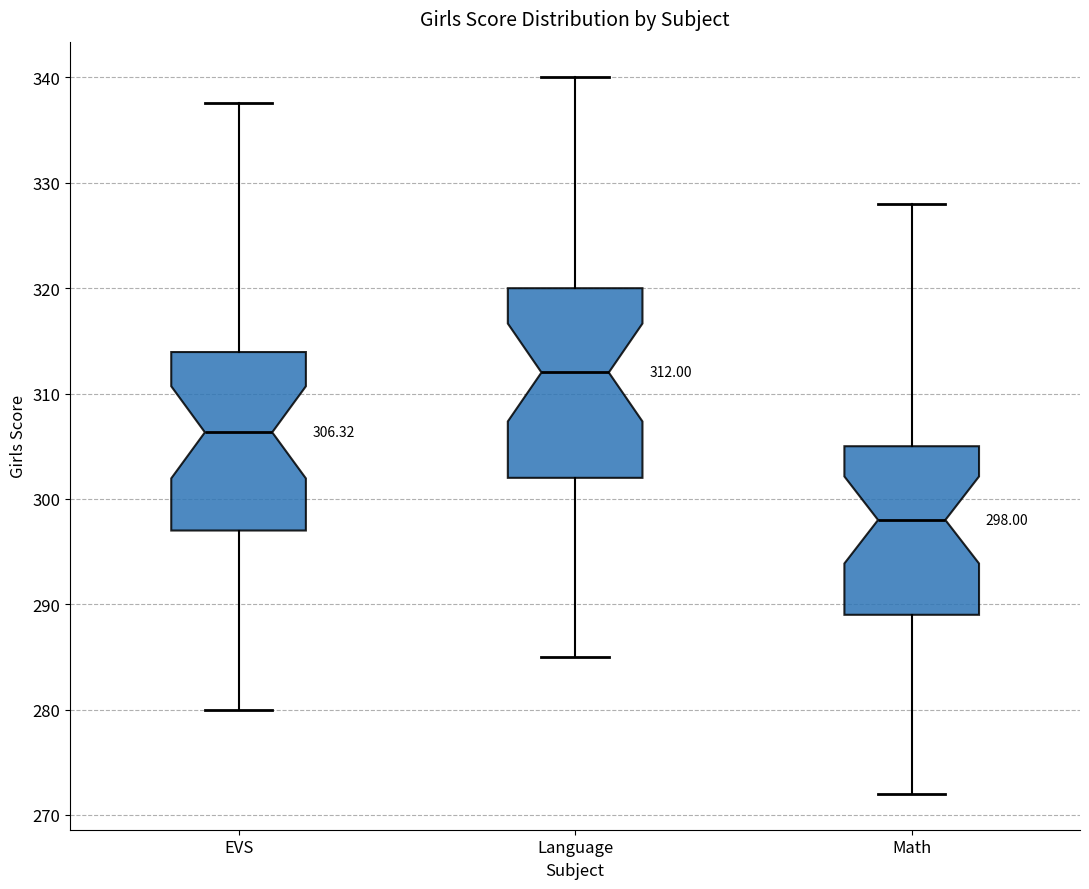

Which box's median line is the lowest?

Math